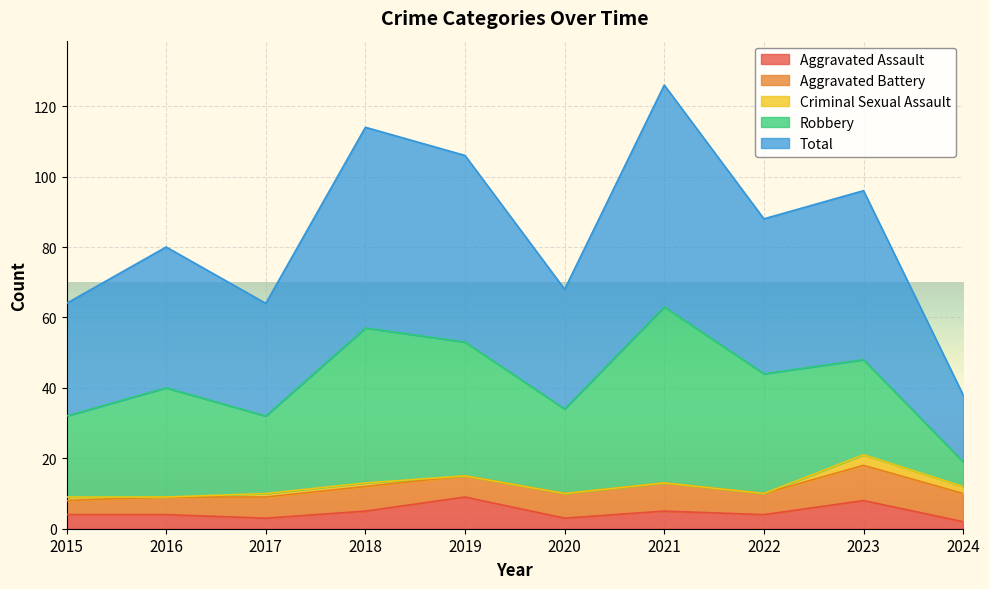

In Aggravated Assault, how many points are higher than both neighbors (excluding endpoints)?

3